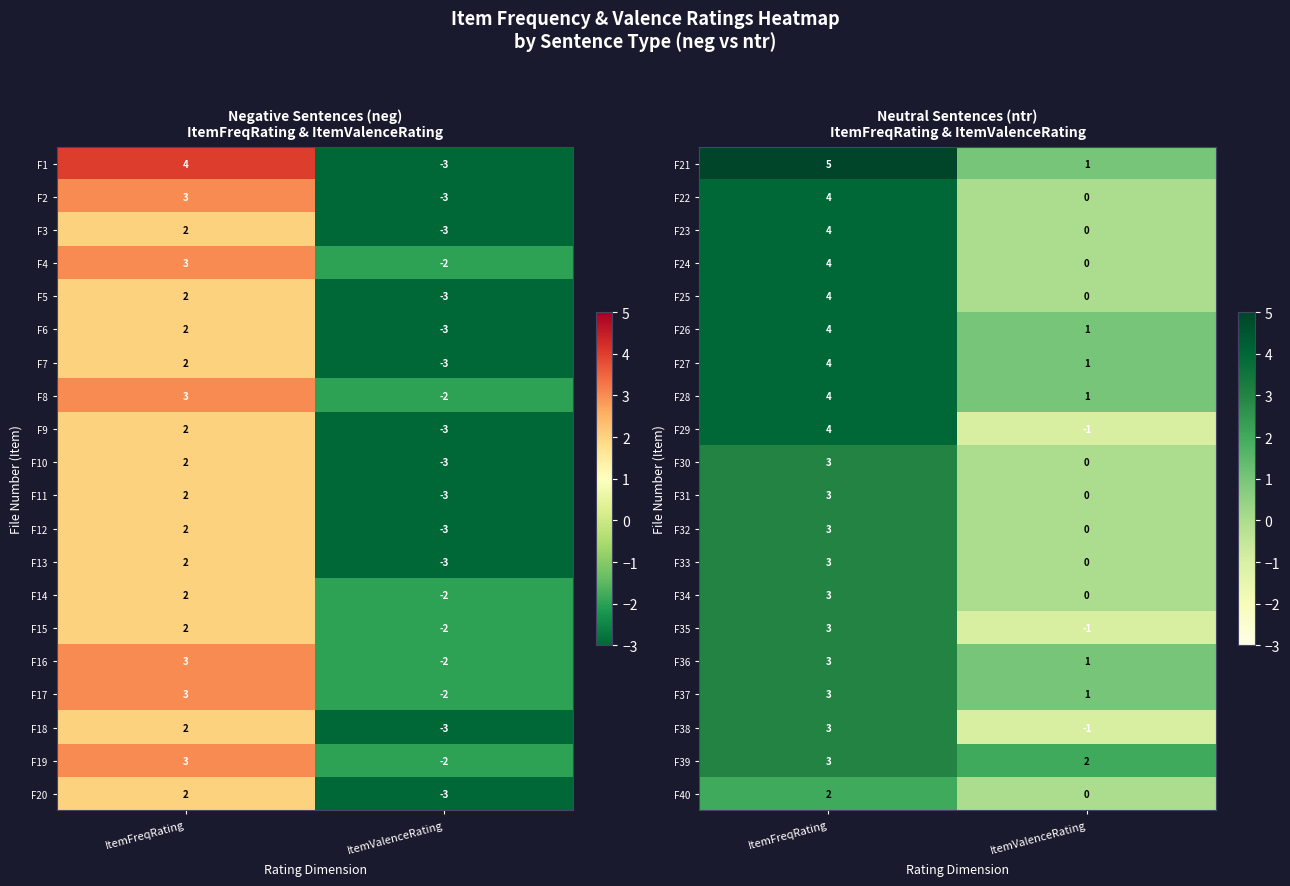

List the labels in order of F22 value, smallest first.

ItemValenceRating, ItemFreqRating